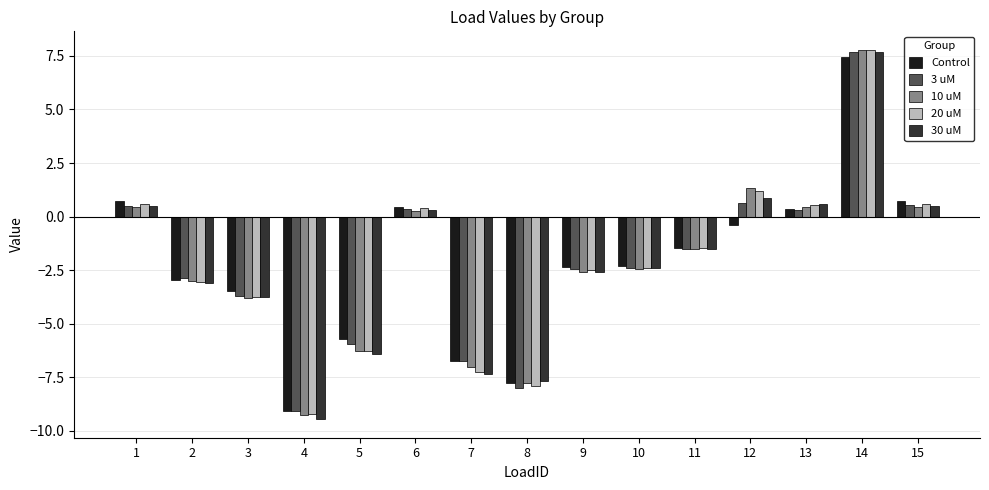

What is the value of the 30 uM bar at the 6th from the left?

0.3